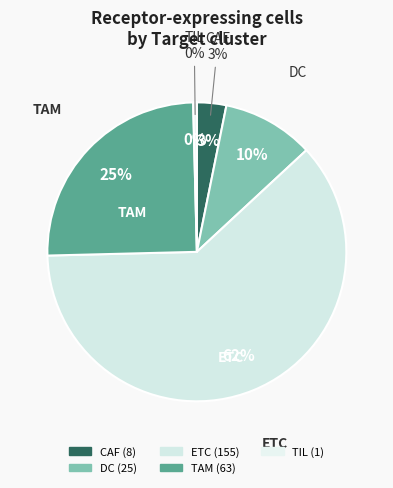

Does any single category account for the majority?

Yes